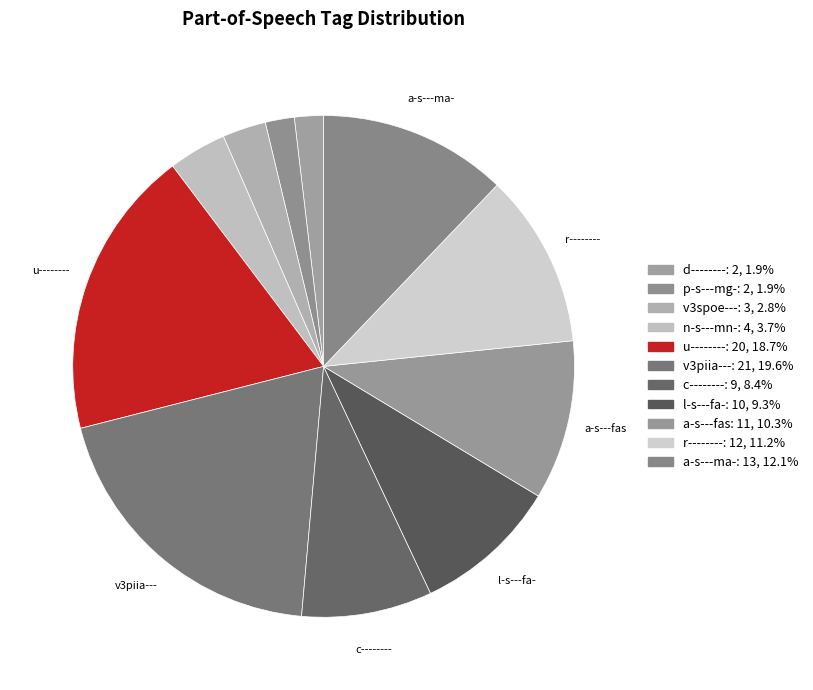

How many slices are in this pie chart?

11